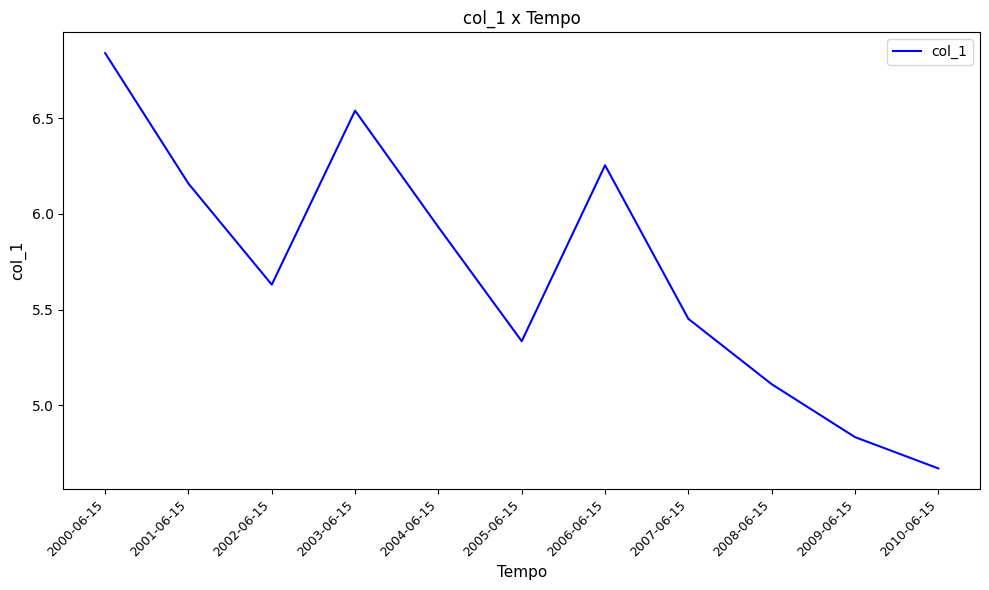

What position from the left is 2001-06-15?

2